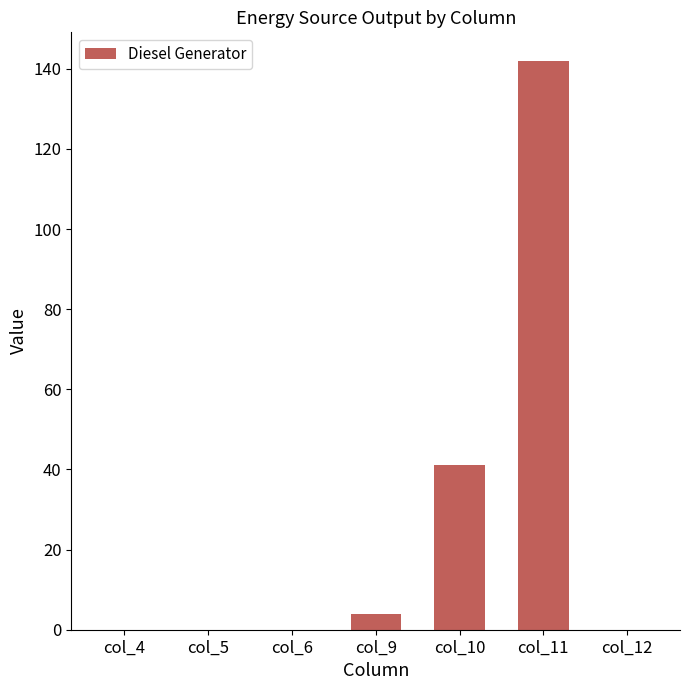

What is the greatest value displayed?

142.0